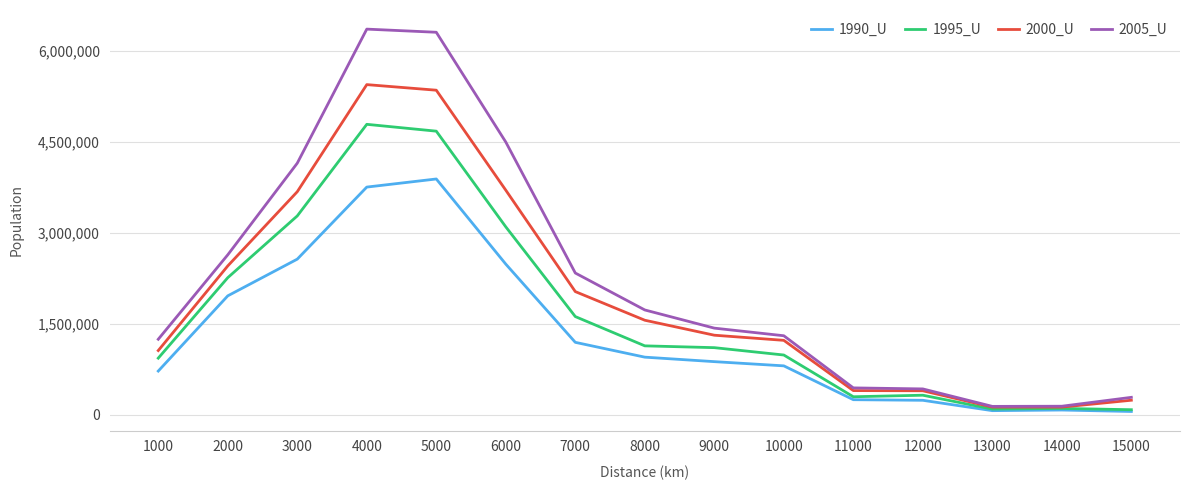

Which series has the largest total across all categories?

2005_U